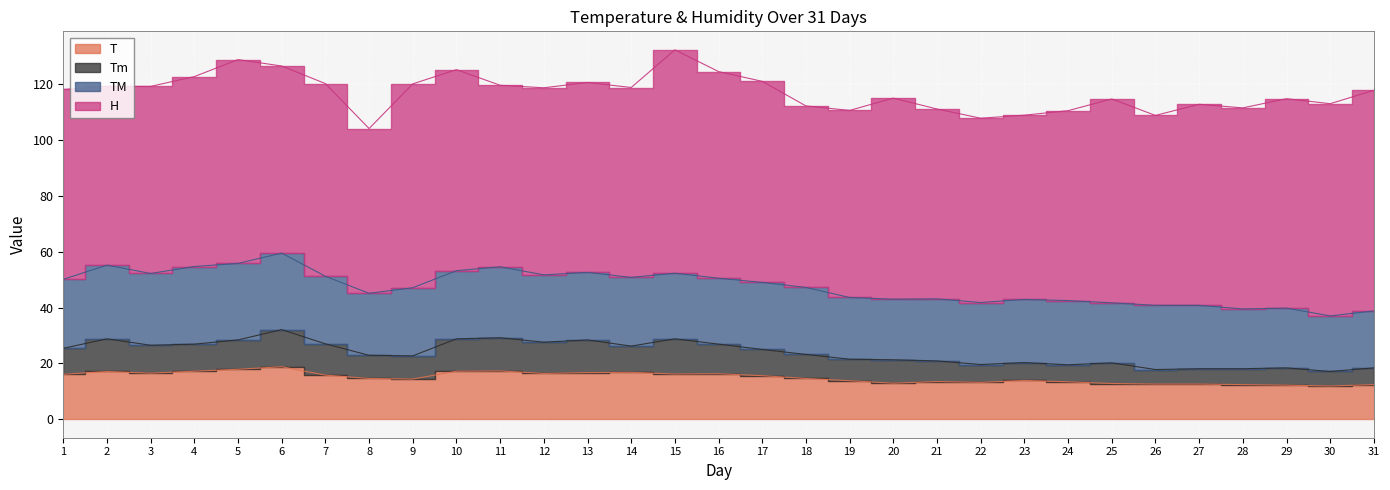

What is the lowest value of the T series?

11.9